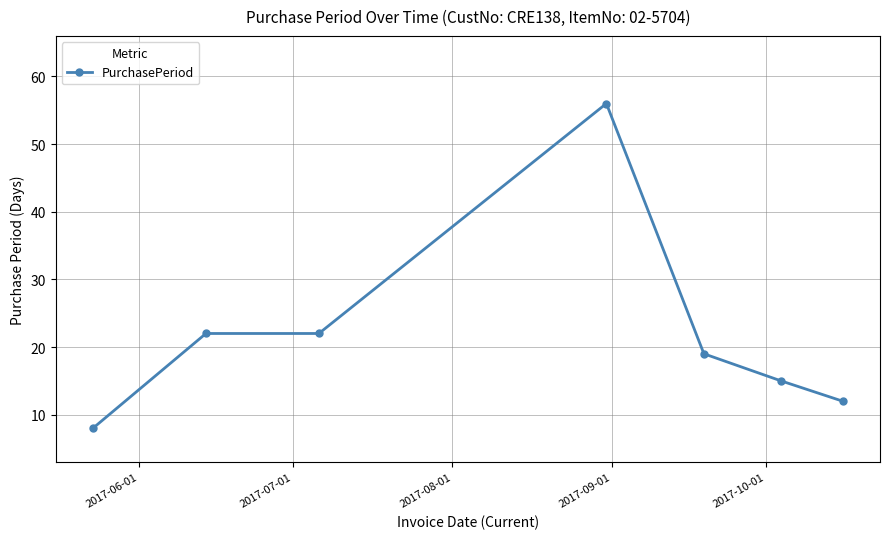

Does the chart have visible grid lines?

Yes